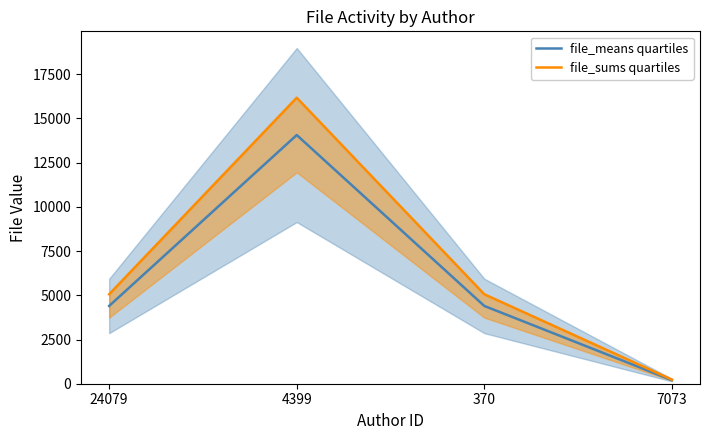

Does the chart have visible grid lines?

No